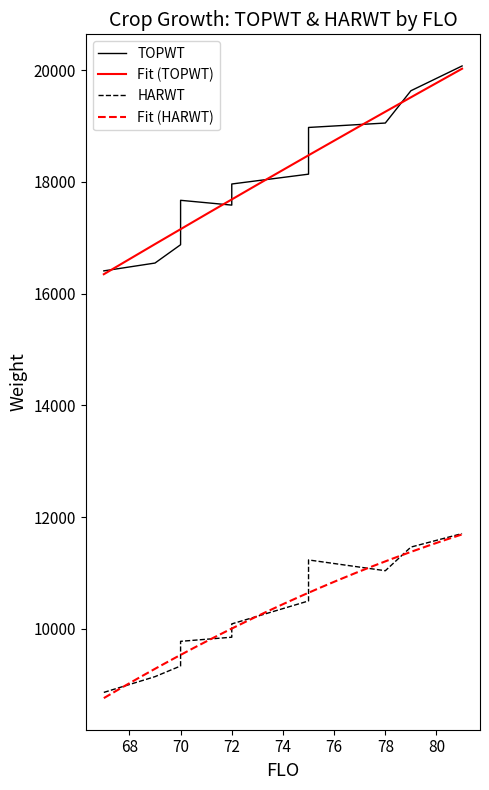

What is the value of the TOPWT point at the 4th from the left?

16877